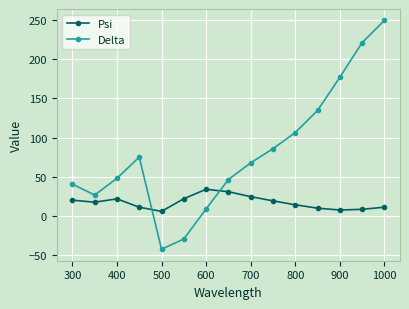

At how many categories does at least one series exceed 163?

3